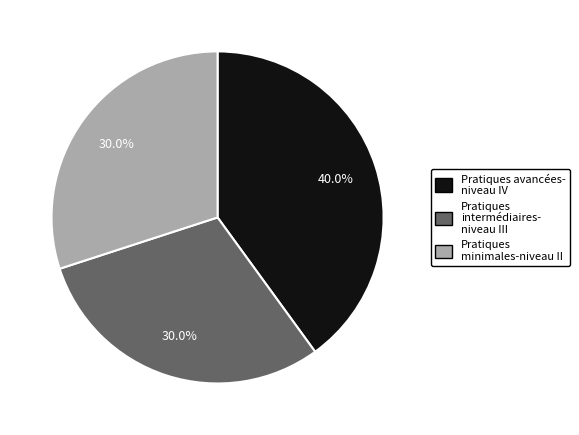

Does any single category account for the majority?

No